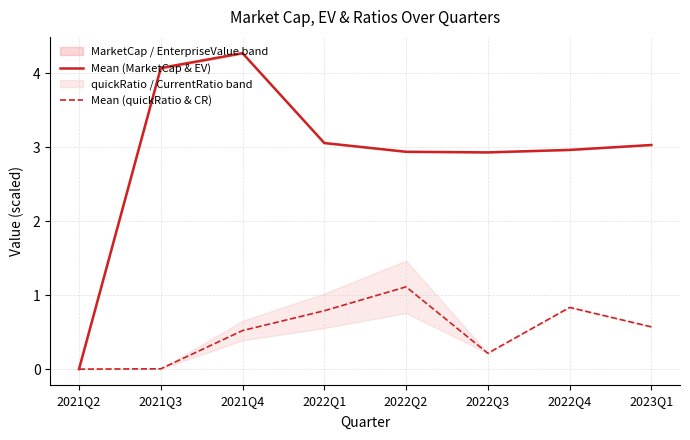

How many series are shown in this chart?

2